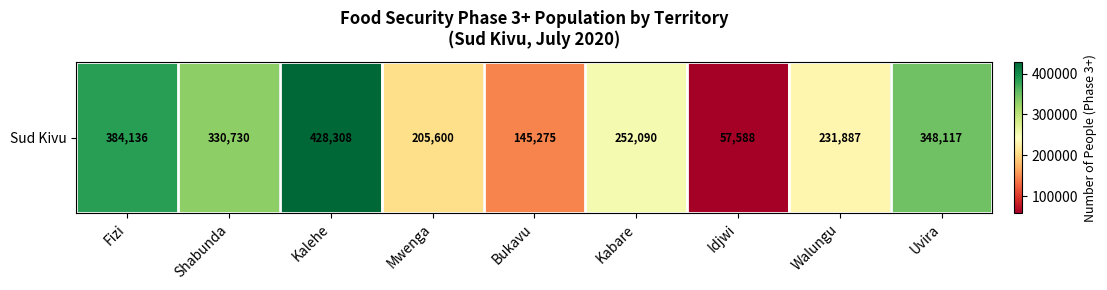

Reading left to right, list all the values displayed in this chart.

Fizi=384136	Shabunda=330730	Kalehe=428308	Mwenga=205600	Bukavu=145275	Kabare=252090	Idjwi=57588	Walungu=231887	Uvira=348117